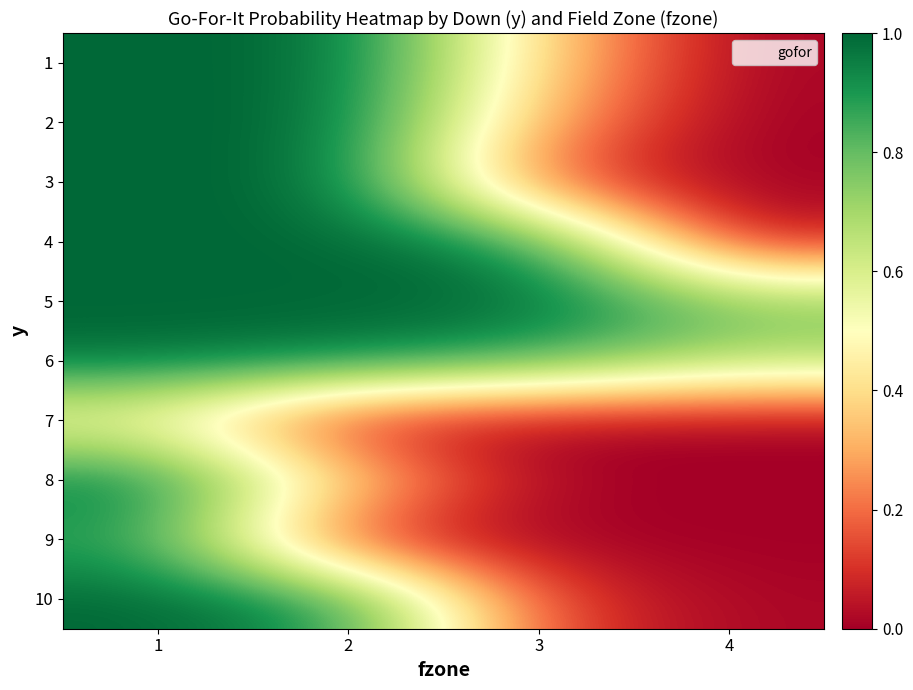

What is the total value across all series at 1?

9.3